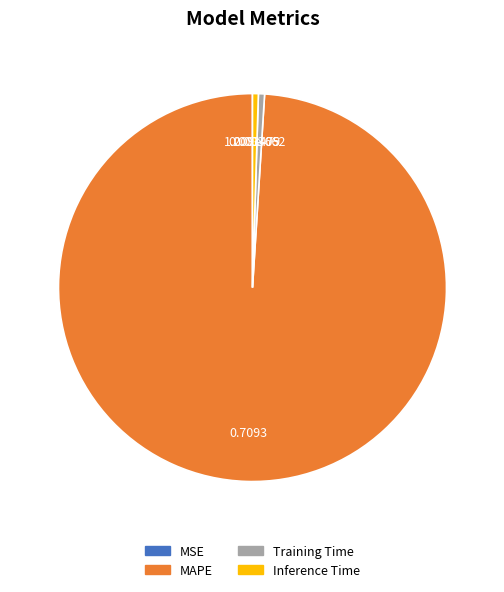

Is the sum of Training Time and Inference Time greater than half?

No